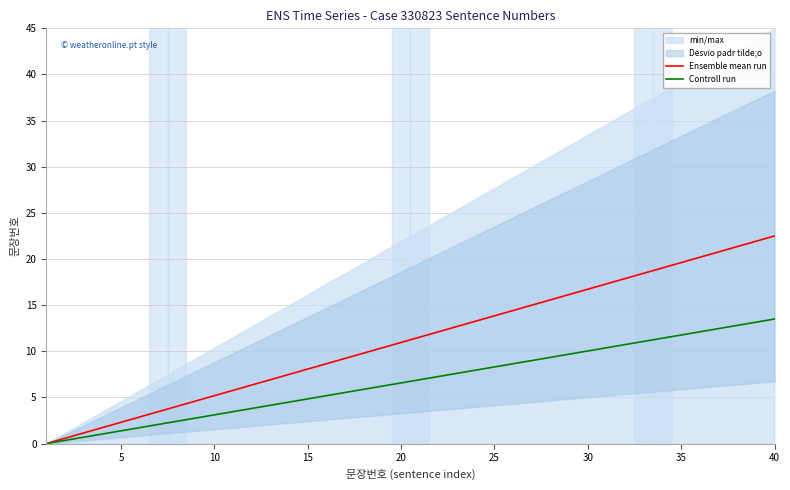

What is the highest value of the Ensemble mean run series?

22.5